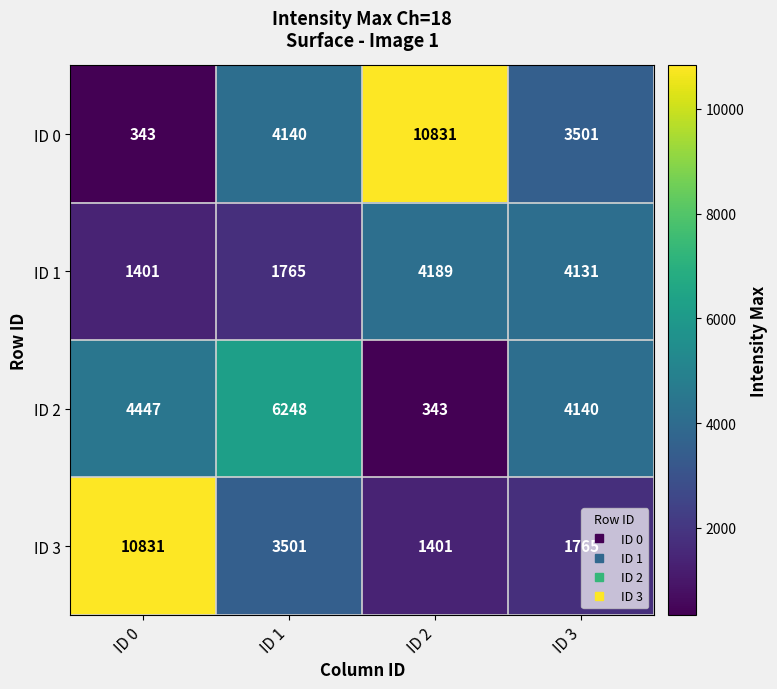

What is the sum of the ID 2 values at ID 1 and ID 3?

10388